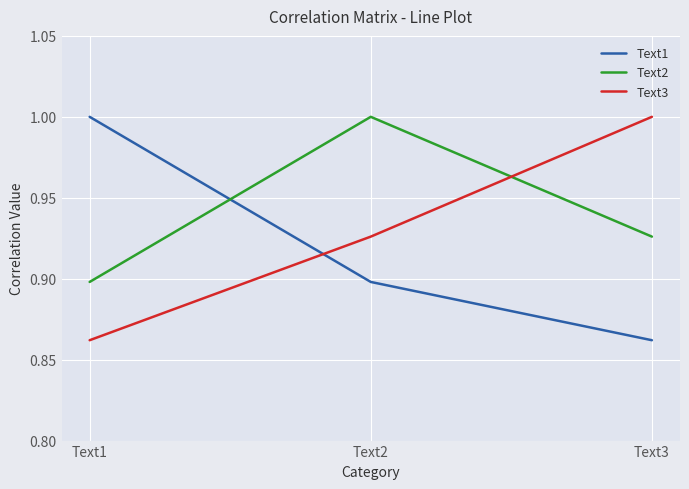

What is the difference between the highest and lowest values at Text3?

0.1